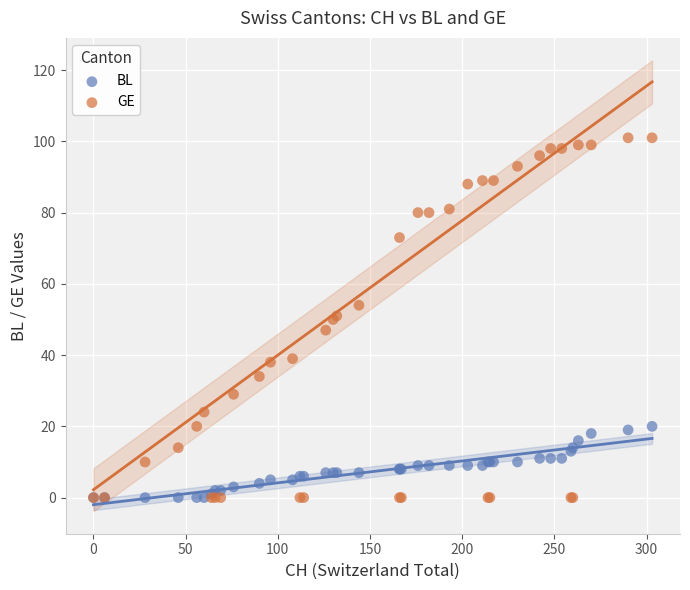

What are all the series names shown in the legend?

BL, GE